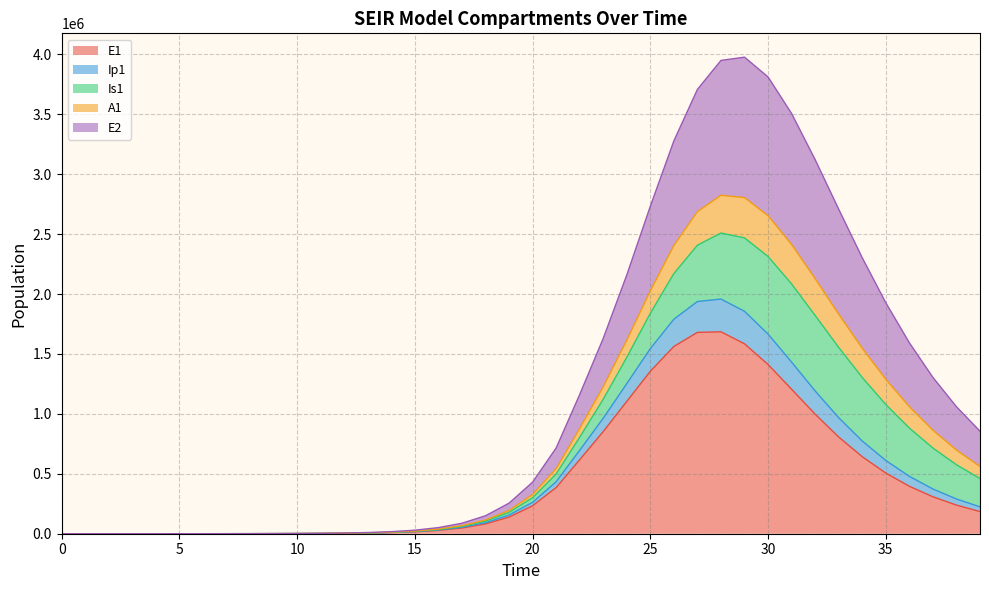

What is the highest value of the E1 series?

1684762.7